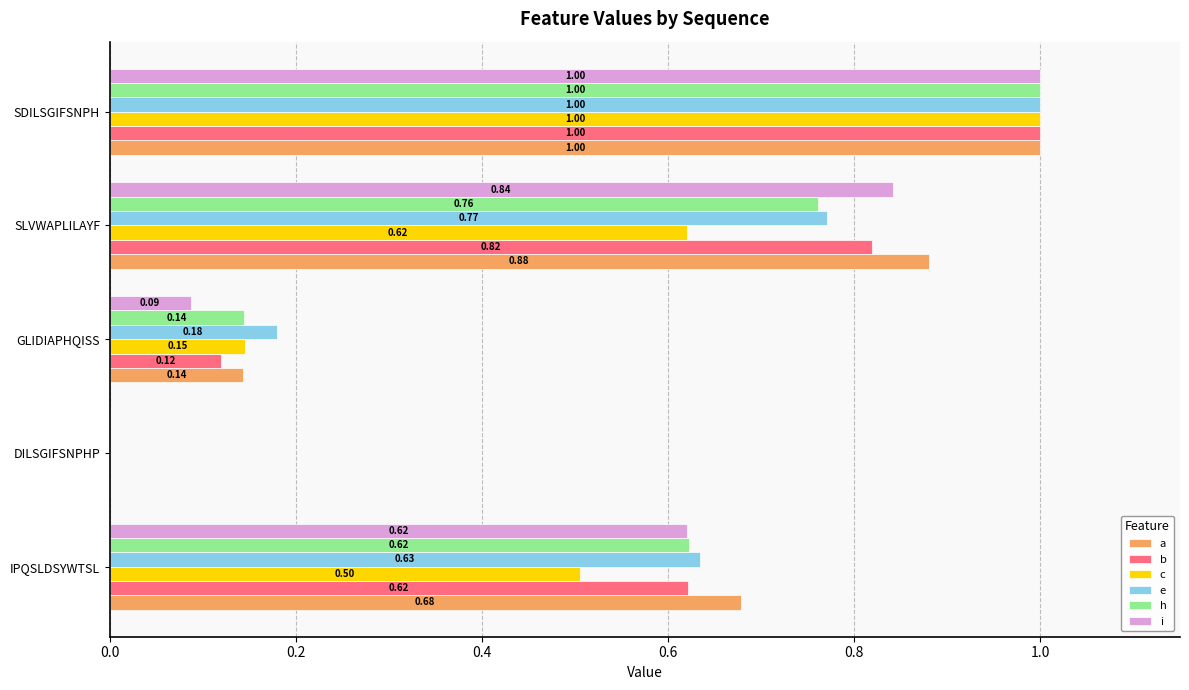

At which label is e closest to 0?

DILSGIFSNPHP